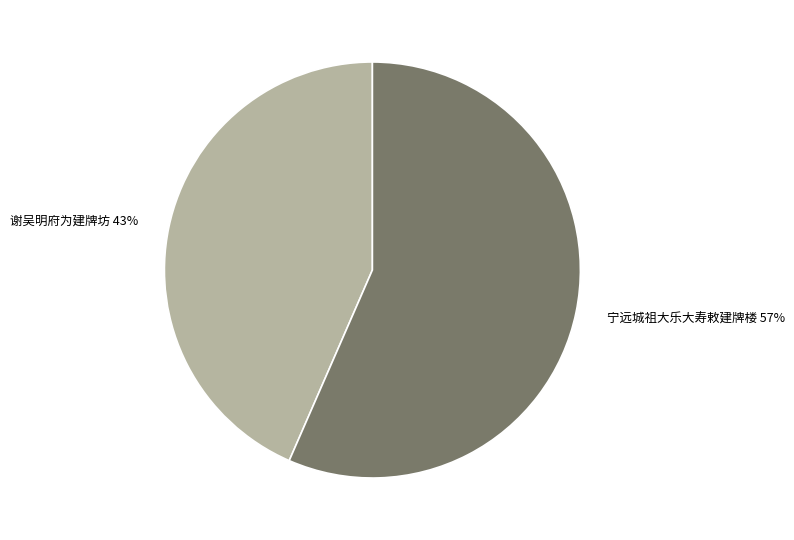

Is 谢吴明府为建牌坊 the majority of the pie?

No